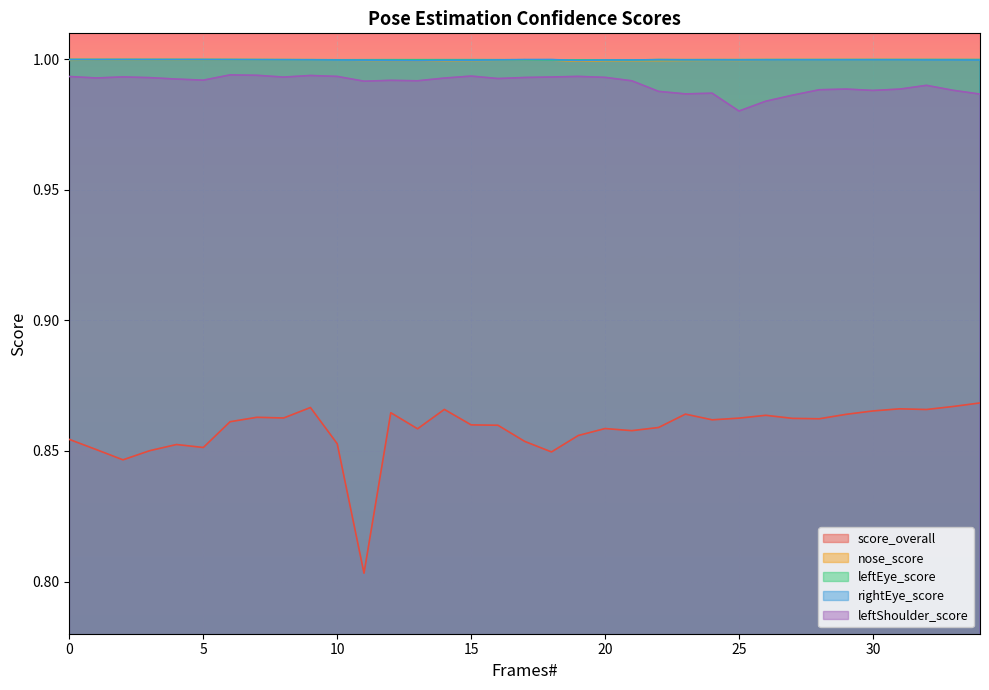

The value of rightEye_score at 3 is 1.6. True or false?

False